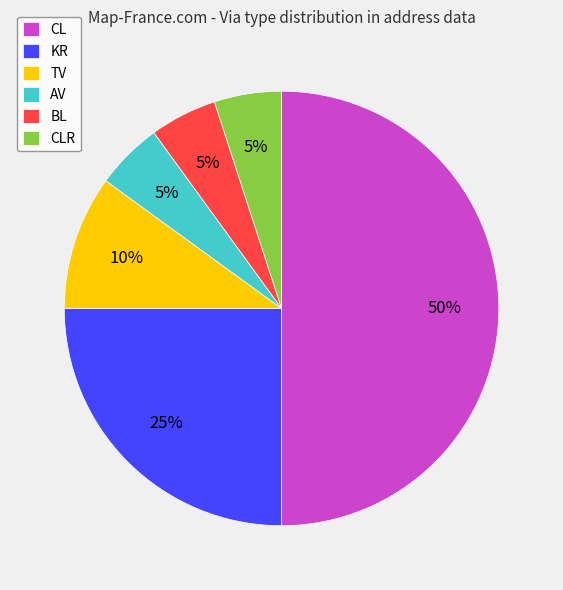

To the nearest percent, what is the combined percentage of KR and AV?

30%